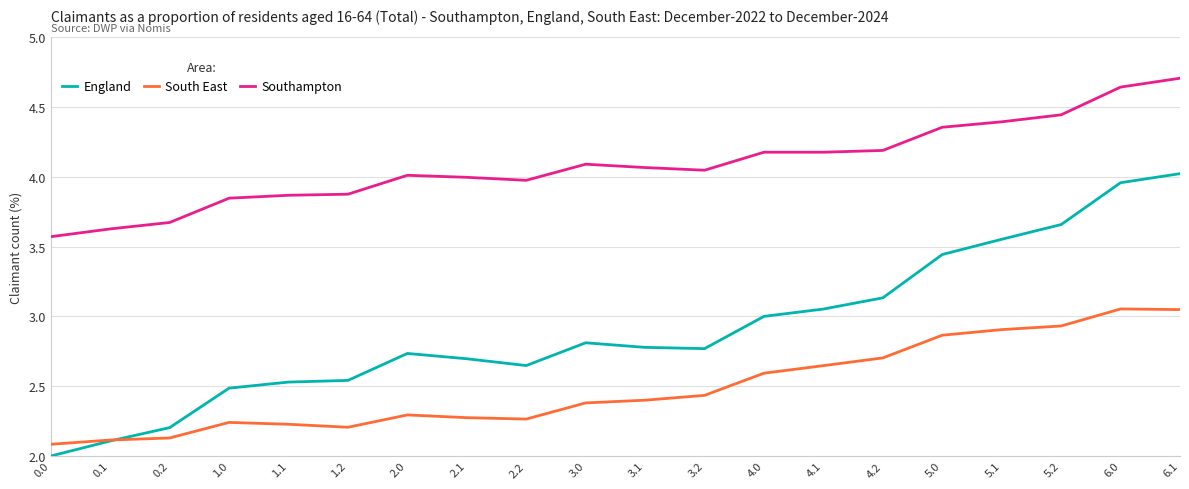

Which series has the widest spread of values?

England